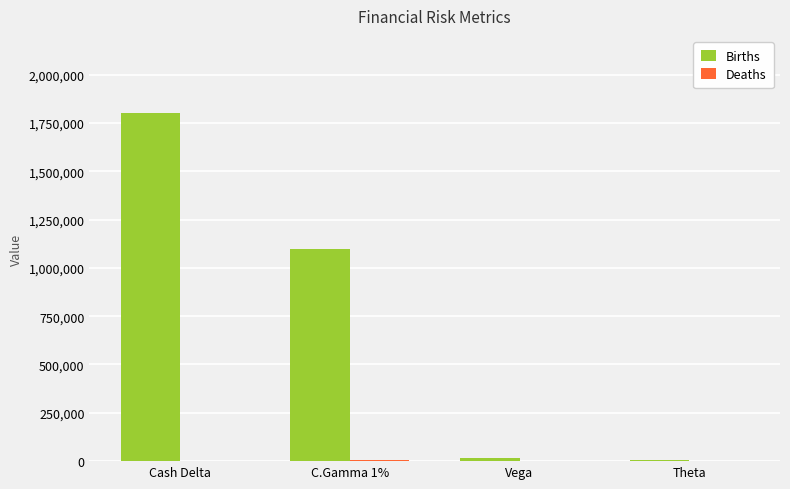

At which label does Births first exceed 1099917?

Cash Delta